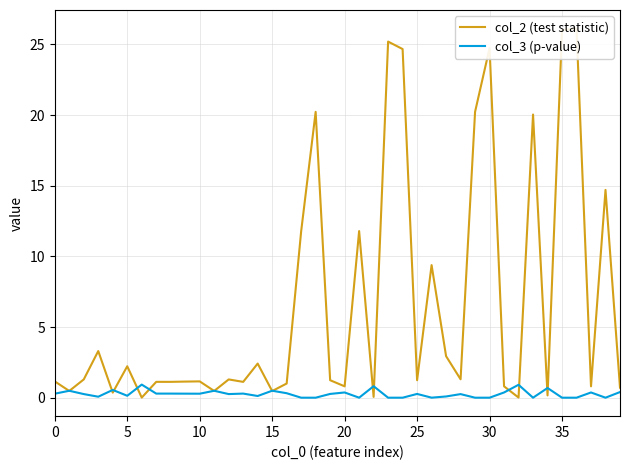

Which category has the highest value in the col_2 (test statistic) series?

36